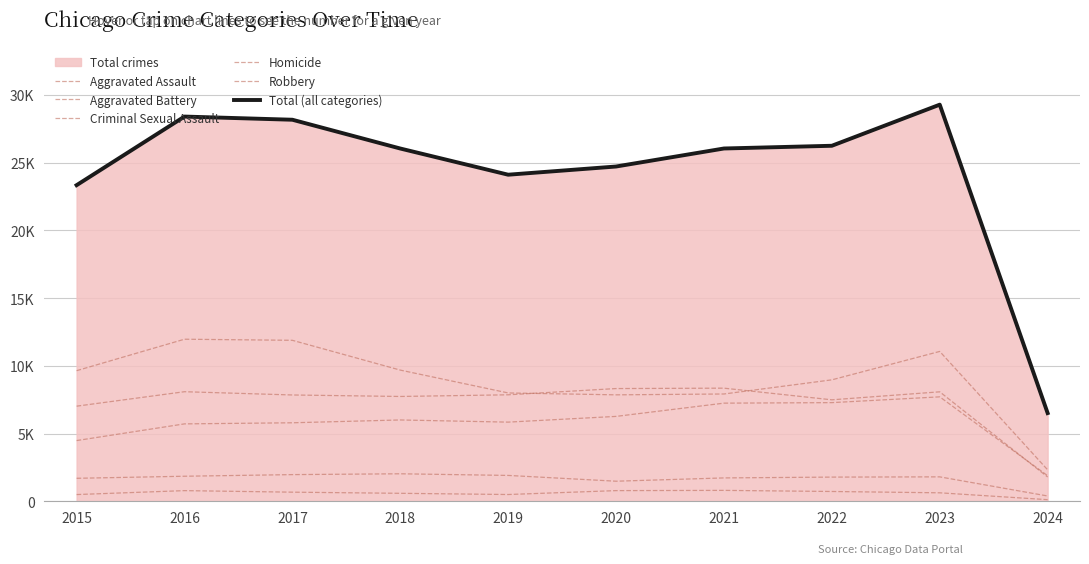

What is the total value across all series at 2016?

56784